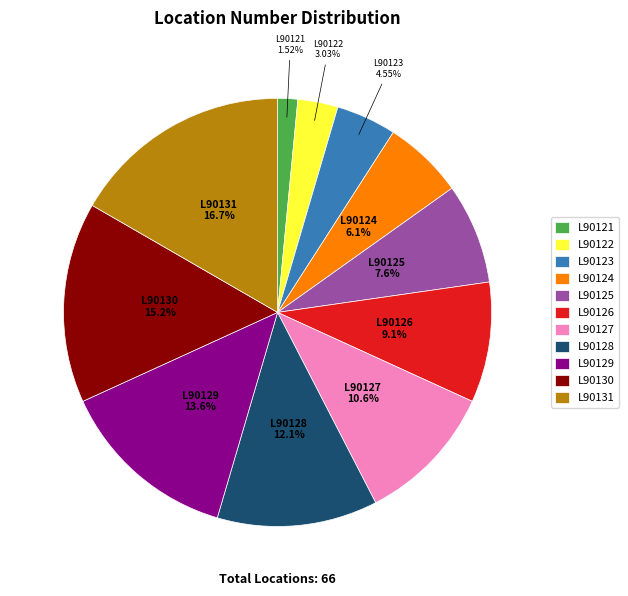

Combined, what portion of the pie is L90123 and L90130?

19.7%